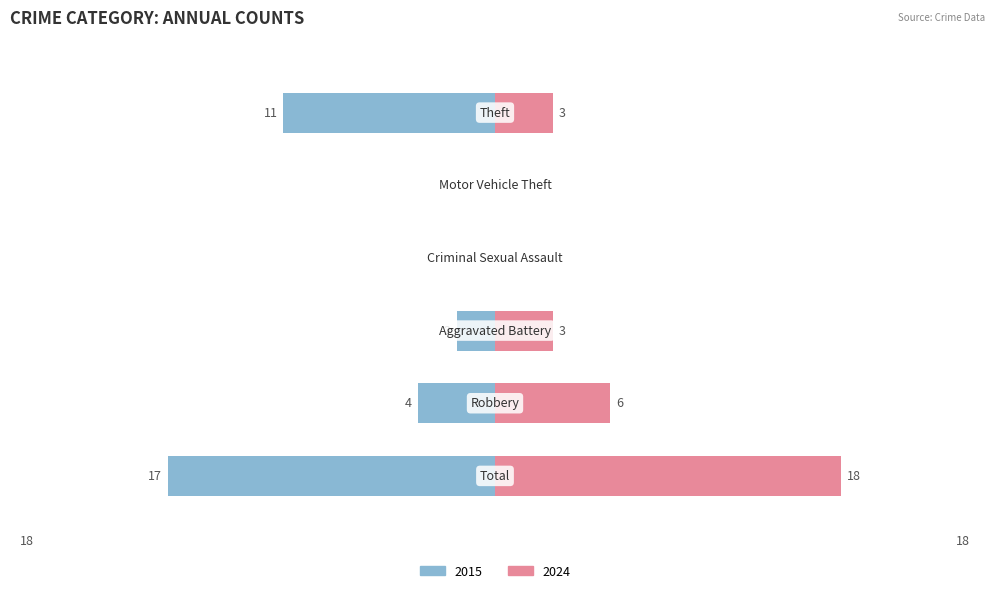

Reading left to right, what are all the values shown in this chart?

Left (2015): -17	-4	-2	0	0	-11
Right (2024): 18	6	3	0	0	3